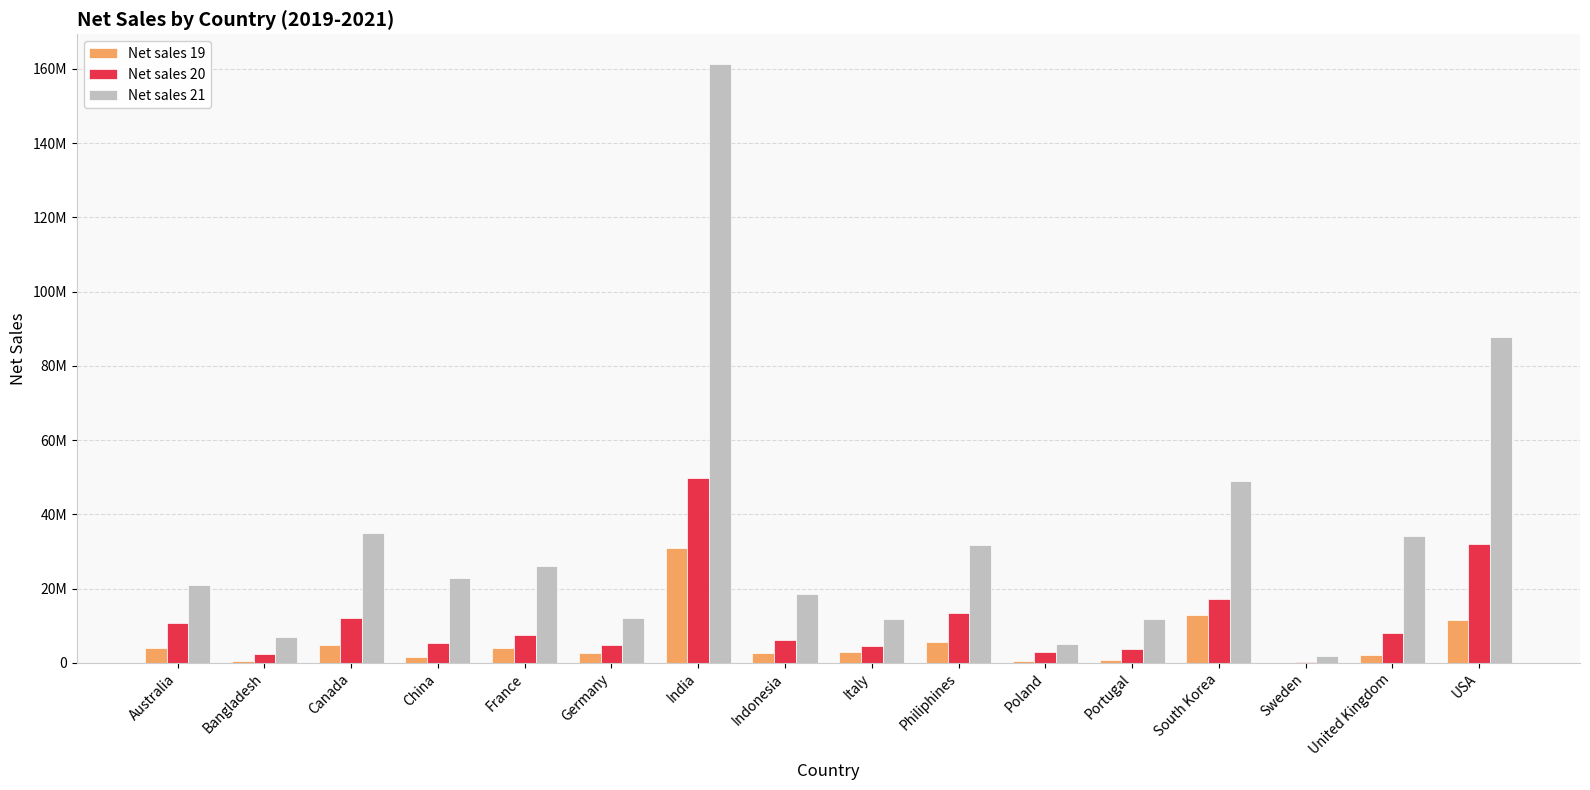

What are all the series names shown in the legend?

Net sales 19, Net sales 20, Net sales 21